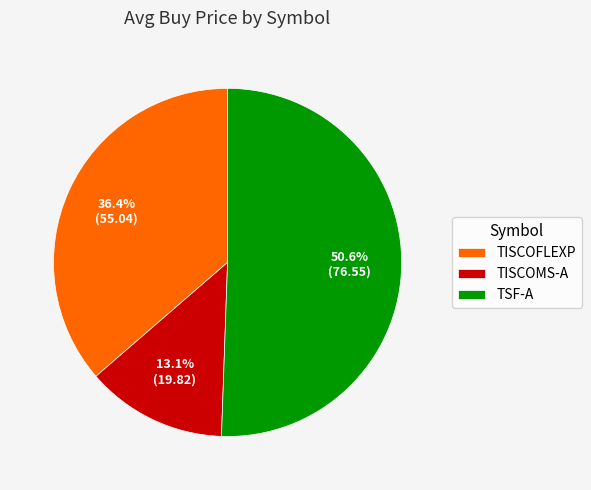

What is the ratio of the value at TSF-A to the value at TISCOFLEXP?

1.4